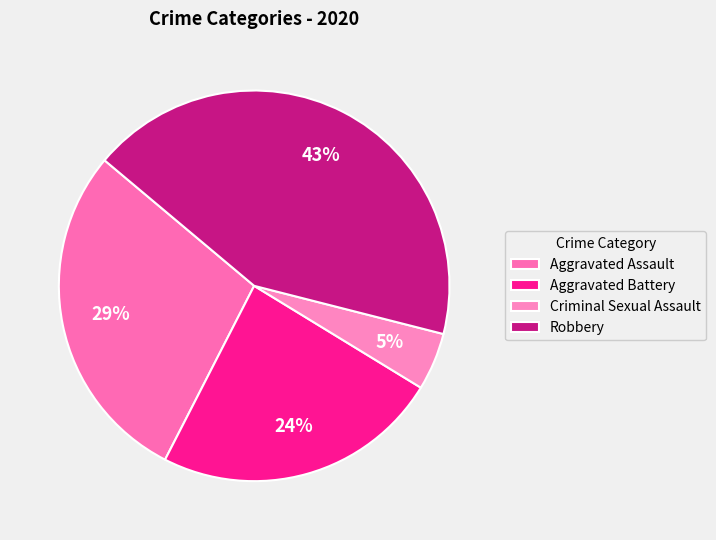

Rank the categories by value from highest to lowest.

Robbery, Aggravated Assault, Aggravated Battery, Criminal Sexual Assault